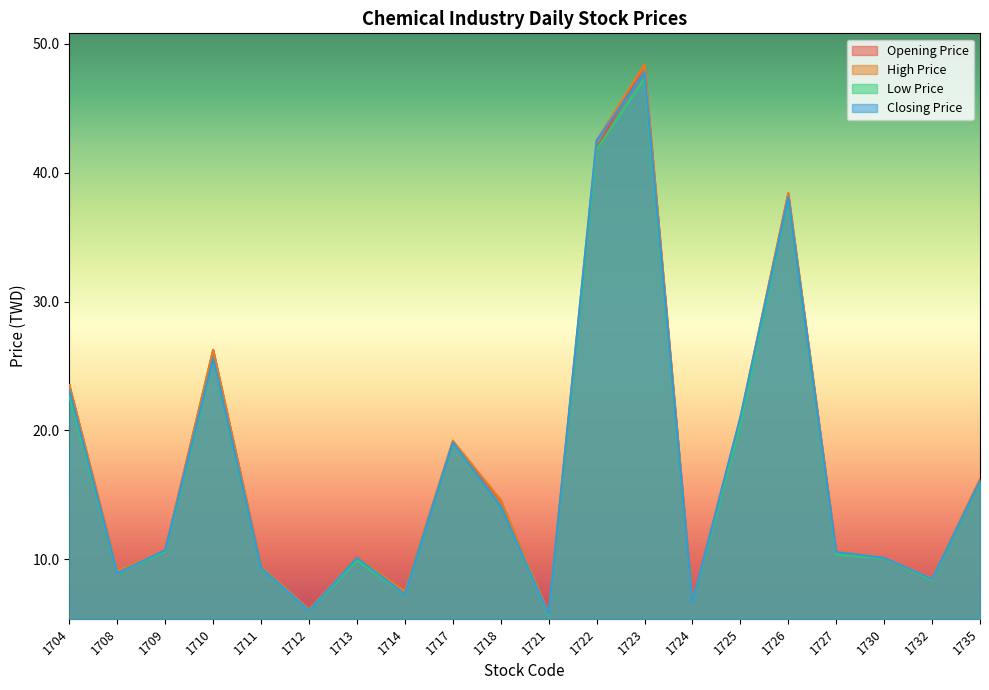

Reading left to right, extract all data points from this chart.

Opening Price: 23.5	8.9	10.7	26.2	9.4	6.1	10.2	7.5	19.1	14.6	5.8	41.9	48.4	6.7	20.9	38.4	10.6	10.1	8.4	16.2
High Price: 23.5	9.1	10.7	26.2	9.4	6.1	10.2	7.5	19.2	14.6	5.8	42.5	48.4	6.7	21.0	38.4	10.6	10.1	8.5	16.2
Low Price: 22.6	8.9	10.6	25.5	9.3	6.0	9.9	7.3	19.0	14.1	5.7	41.8	47.3	6.6	20.5	38.0	10.3	10.1	8.4	16.0
Closing Price: 23.1	8.9	10.7	25.6	9.3	6.0	10.1	7.3	19.1	14.1	5.8	42.5	47.8	6.7	21.0	38.1	10.6	10.1	8.5	16.1